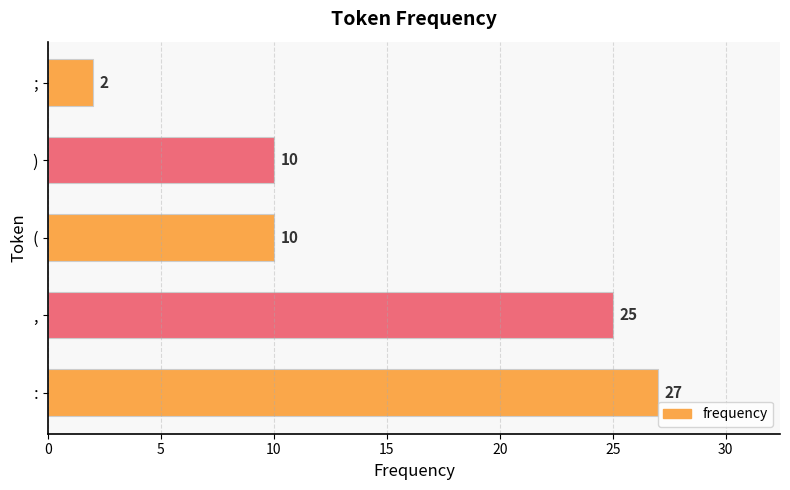

How many values are below 10?

1